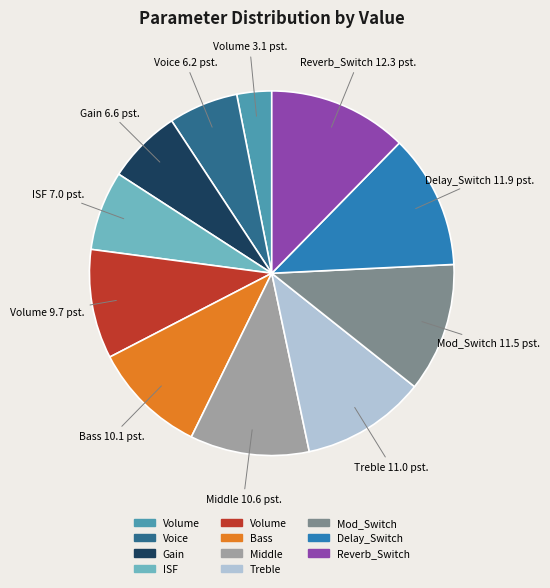

Does any single category account for the majority?

No